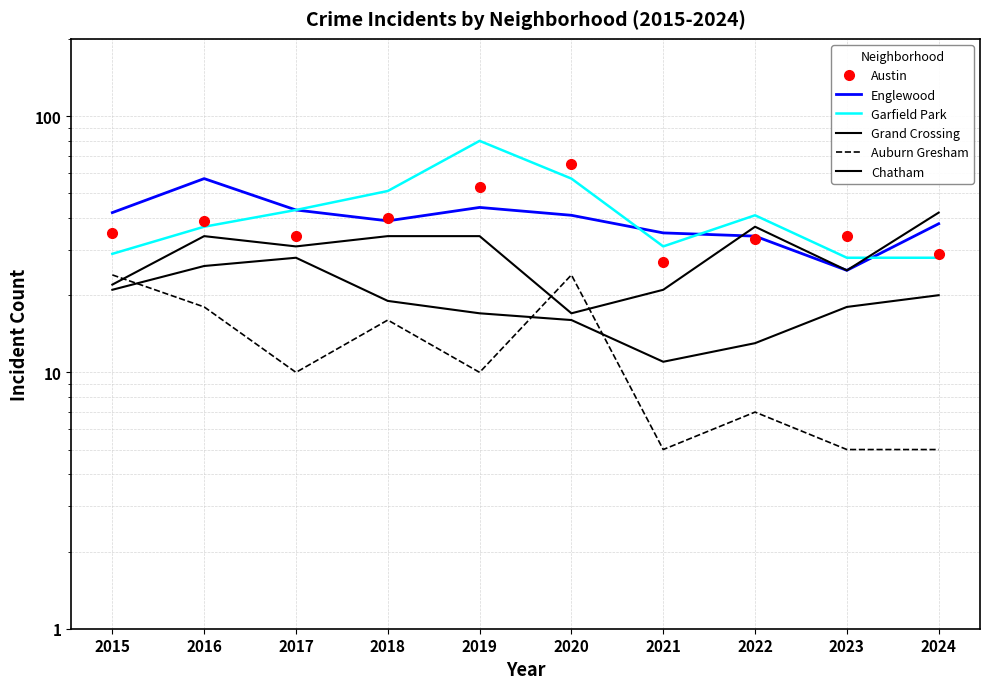

How many values in the Chatham series exceed 19?

4